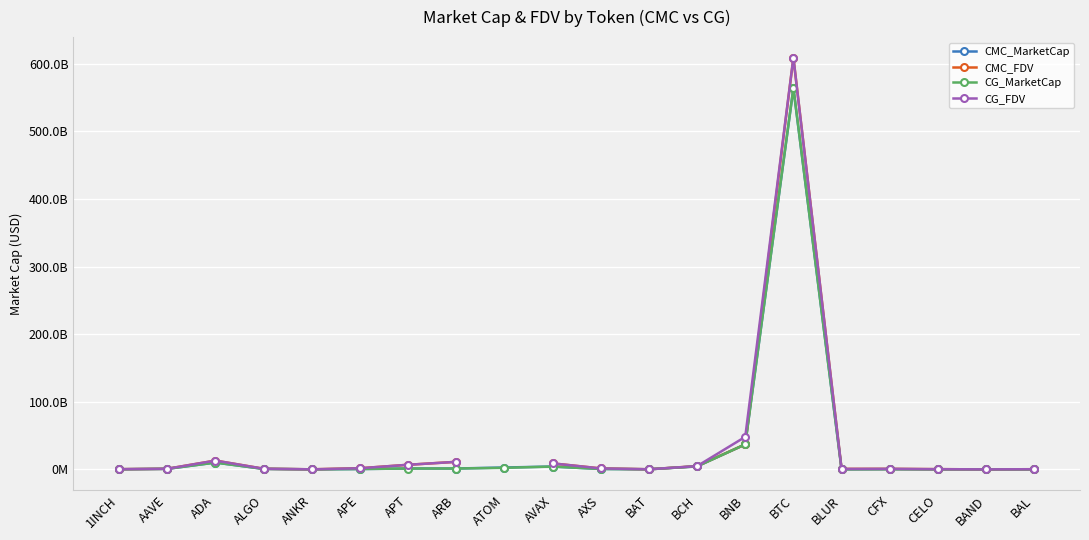

Which label corresponds to the smallest value in the chart?

BAND